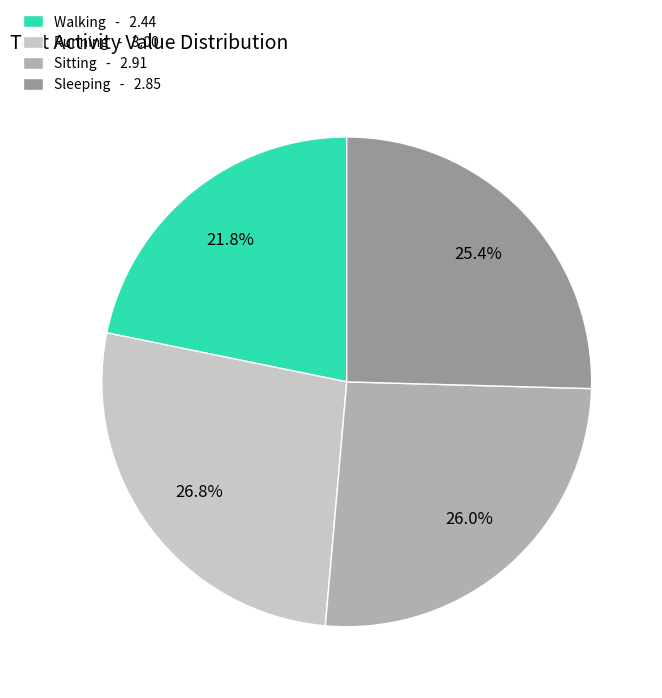

To the nearest percent, what percentage of the pie is Running?

27%